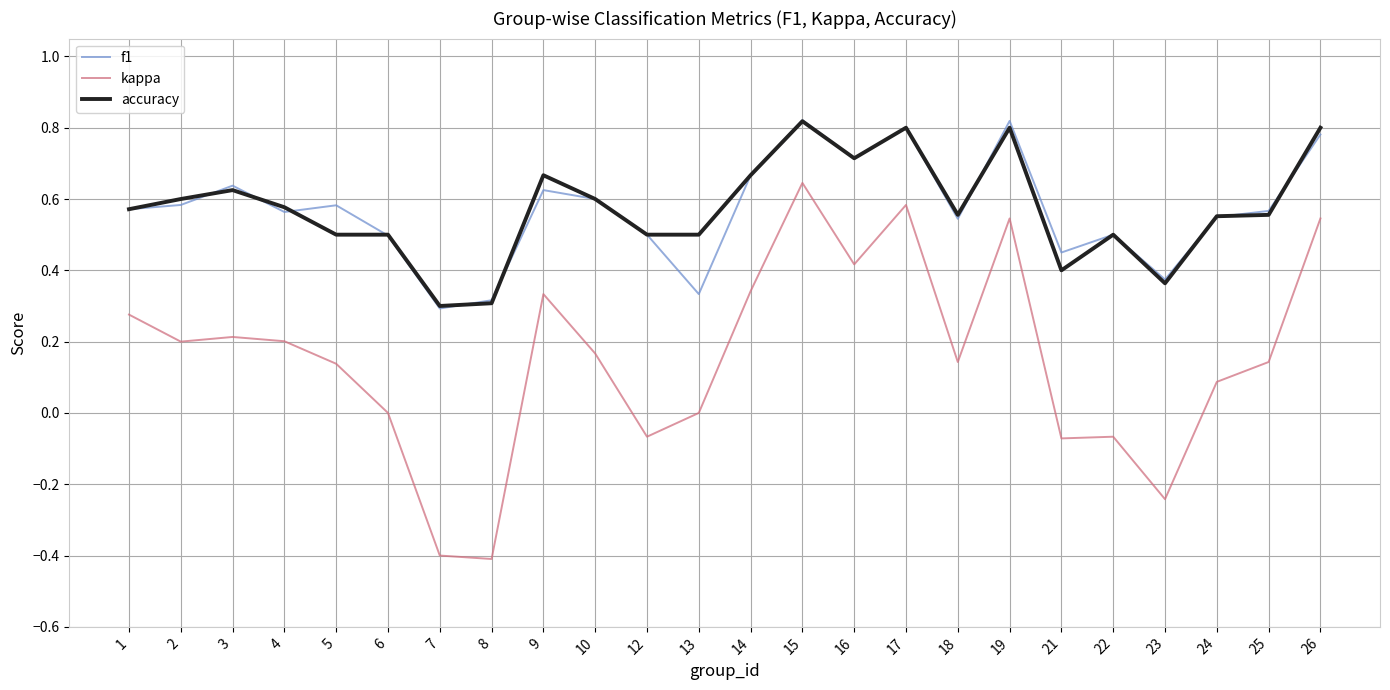

At which label does accuracy reach its peak?

15